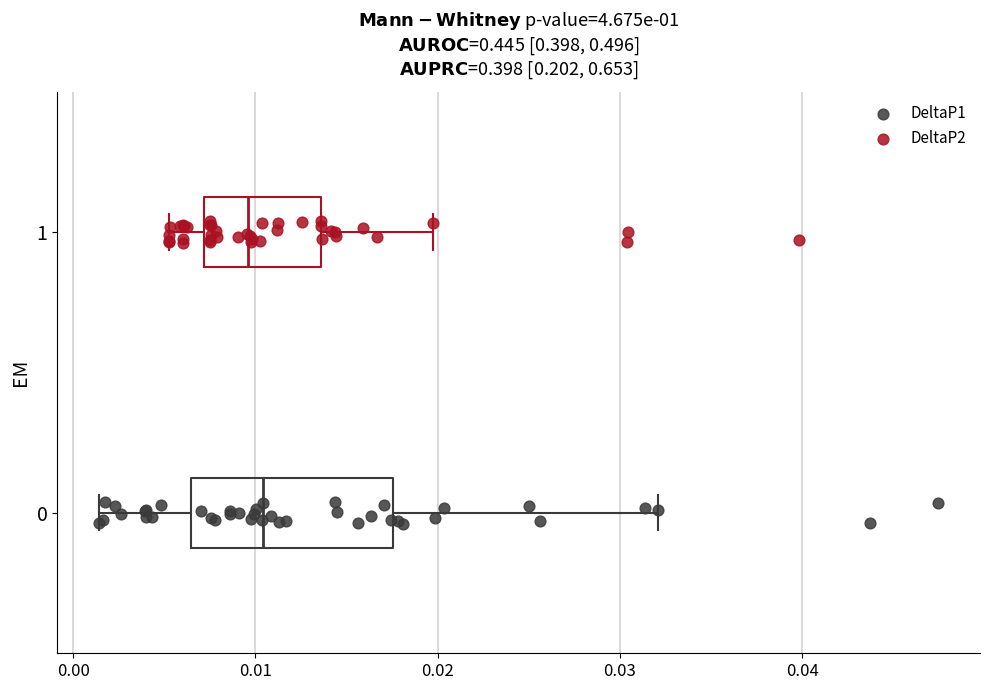

Reading bottom to top, transcribe this box plot: for each box, give where its median line is, the range the box spans, and where its two whiskers end, as read against the x-axis. The values are not printed on the chart, so give them approximately, as read against the axis.

0: median 0.010, box 0.006 to 0.018, whiskers 0.001 to 0.032
1: median 0.010, box 0.007 to 0.014, whiskers 0.005 to 0.020